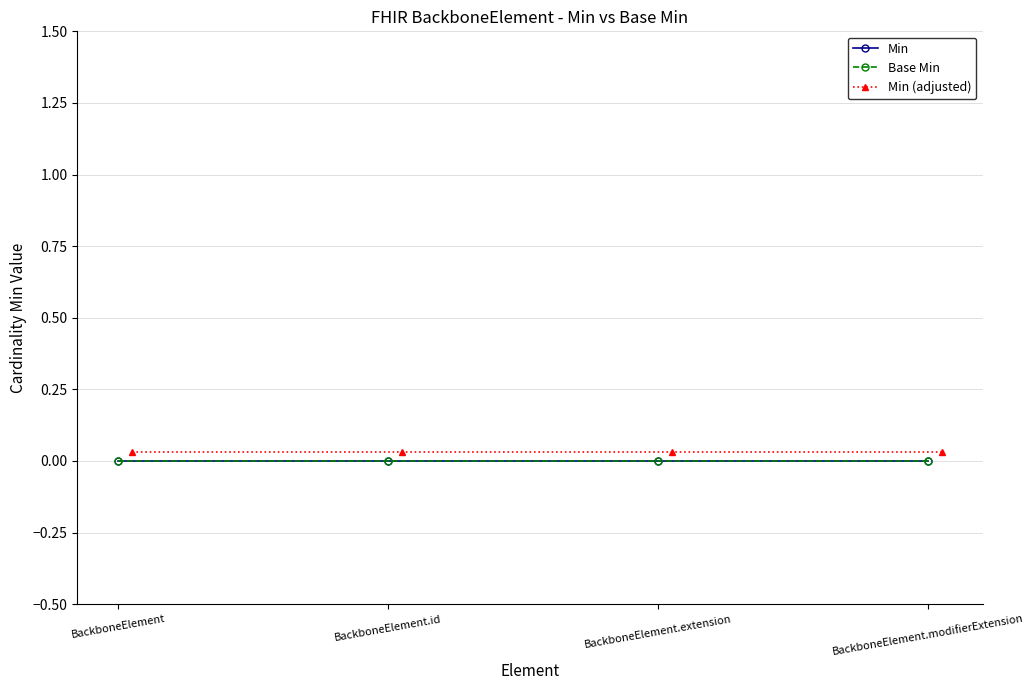

True or false: Base Min and Min intersect in this chart.

False